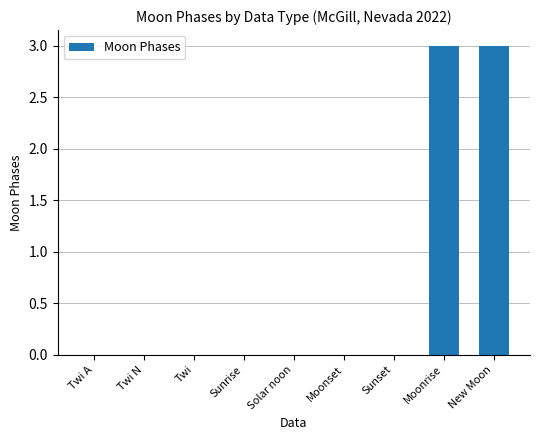

Does the chart contain stacked bars?

No